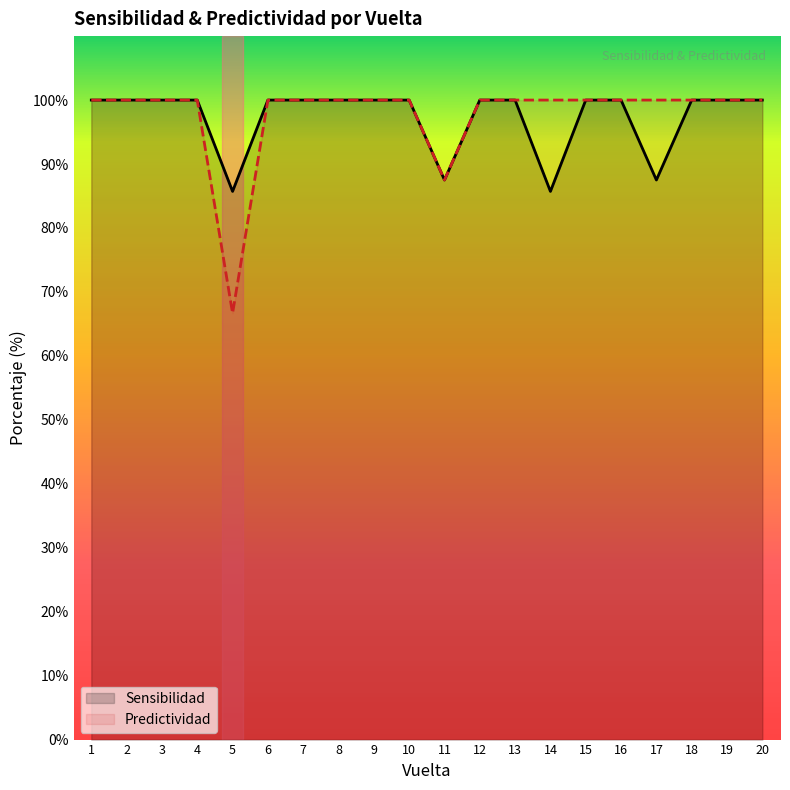

Count the number of data series in this chart.

2